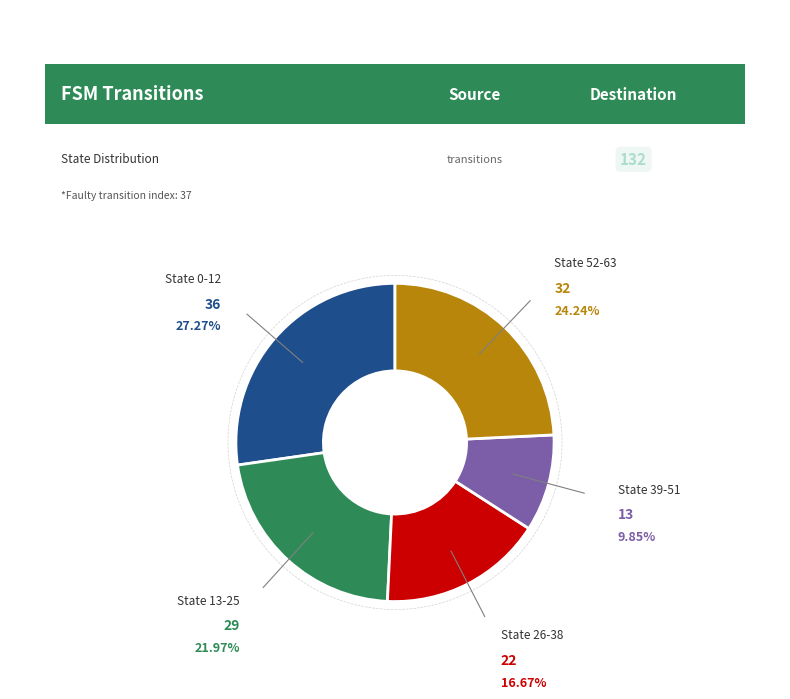

Does State 39-51 account for over 50% of the chart?

No